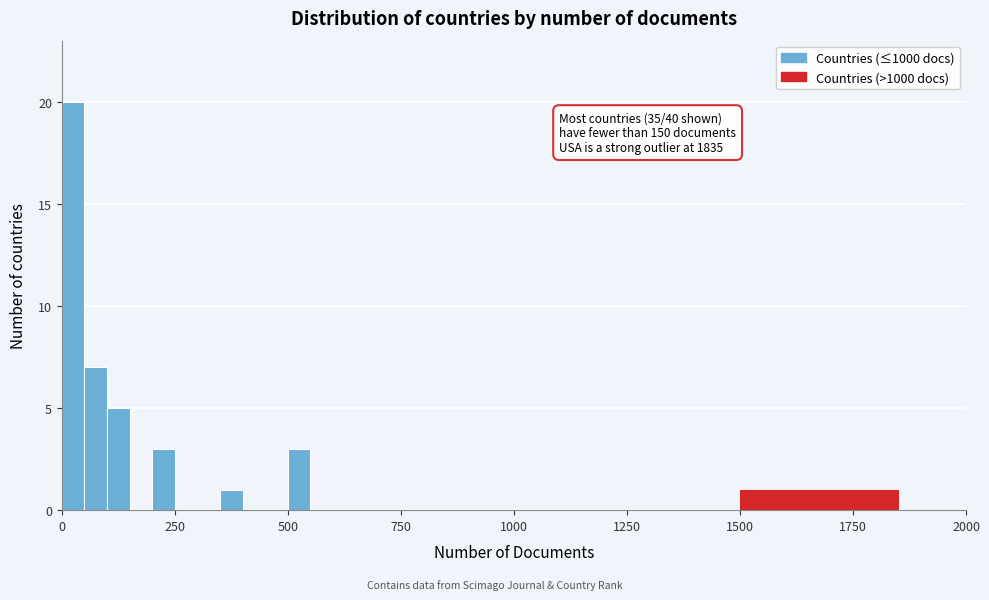

Read against the x-axis, roughly where is the centre of the tallest bar?

50